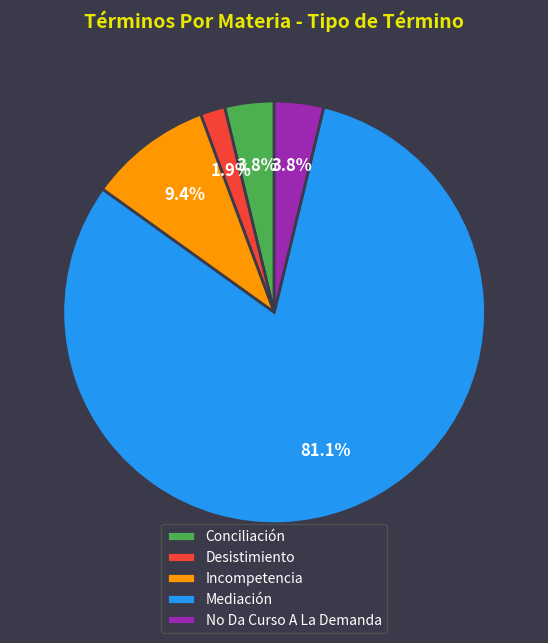

What is the ratio of the value at No Da Curso A La Demanda to the value at Incompetencia?

0.4